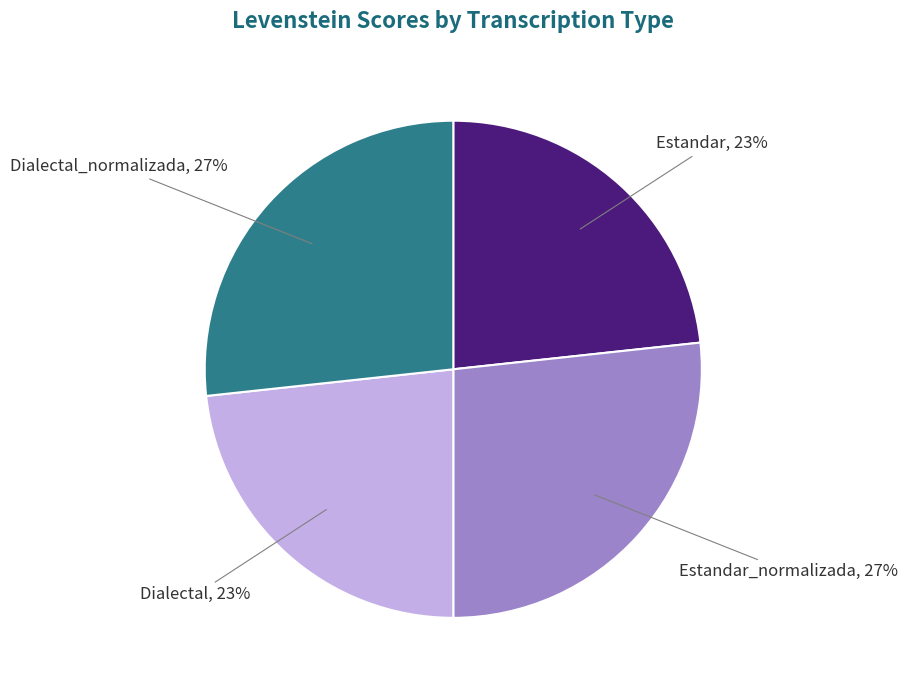

Is there any slice that represents more than half of the pie?

No